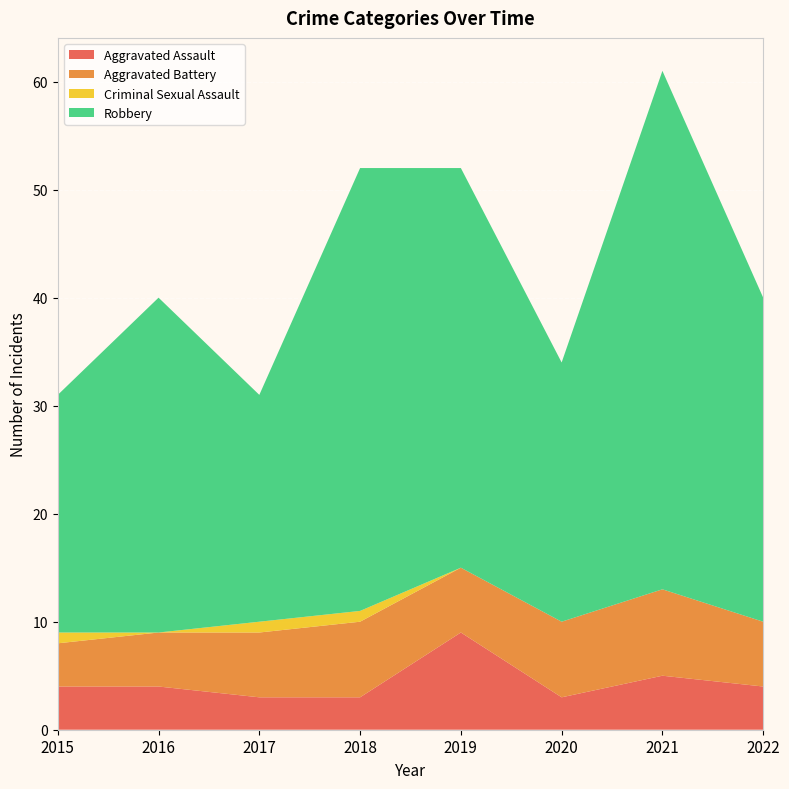

Reading left to right, list all the values displayed in this chart.

Aggravated Assault: 2015=4	2016=4	2017=3	2018=3	2019=9	2020=3	2021=5	2022=4
Aggravated Battery: 2015=4	2016=5	2017=6	2018=7	2019=6	2020=7	2021=8	2022=6
Criminal Sexual Assault: 2015=1	2016=0	2017=1	2018=1	2019=0	2020=0	2021=0	2022=0
Robbery: 2015=22	2016=31	2017=21	2018=41	2019=37	2020=24	2021=48	2022=30